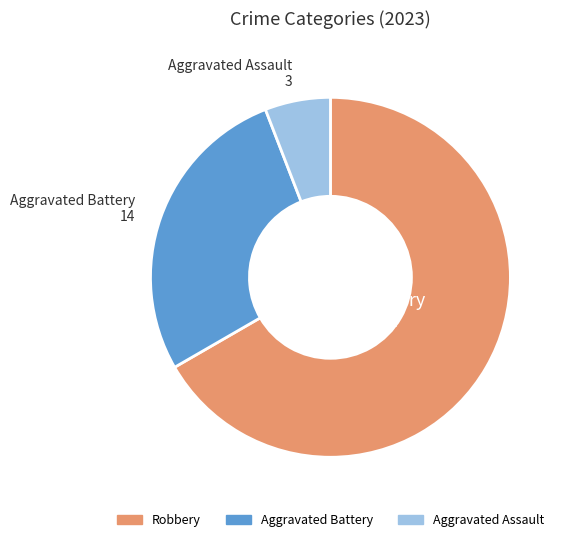

Does any single category account for the majority?

Yes